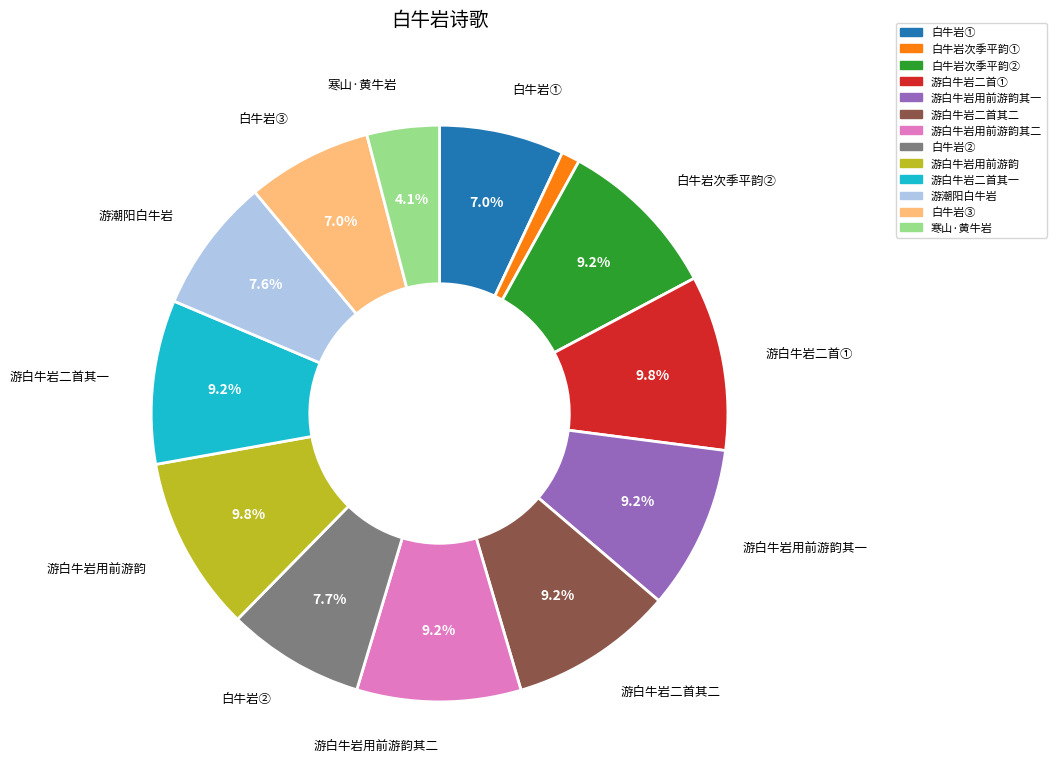

What is the smallest slice in the pie chart?

白牛岩次季平韵①